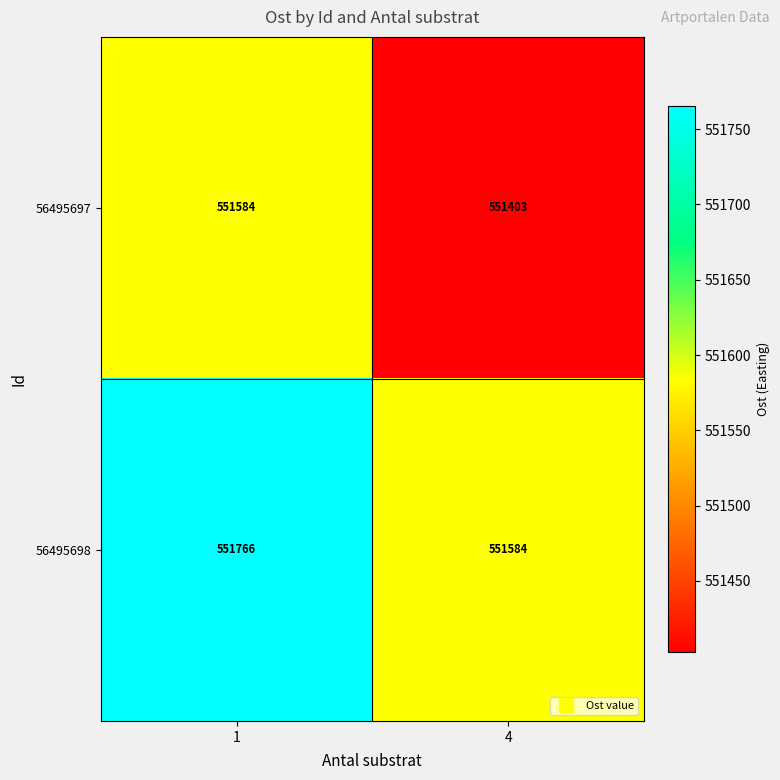

What is the difference between the maximum and minimum values in the 56495697 series?

181